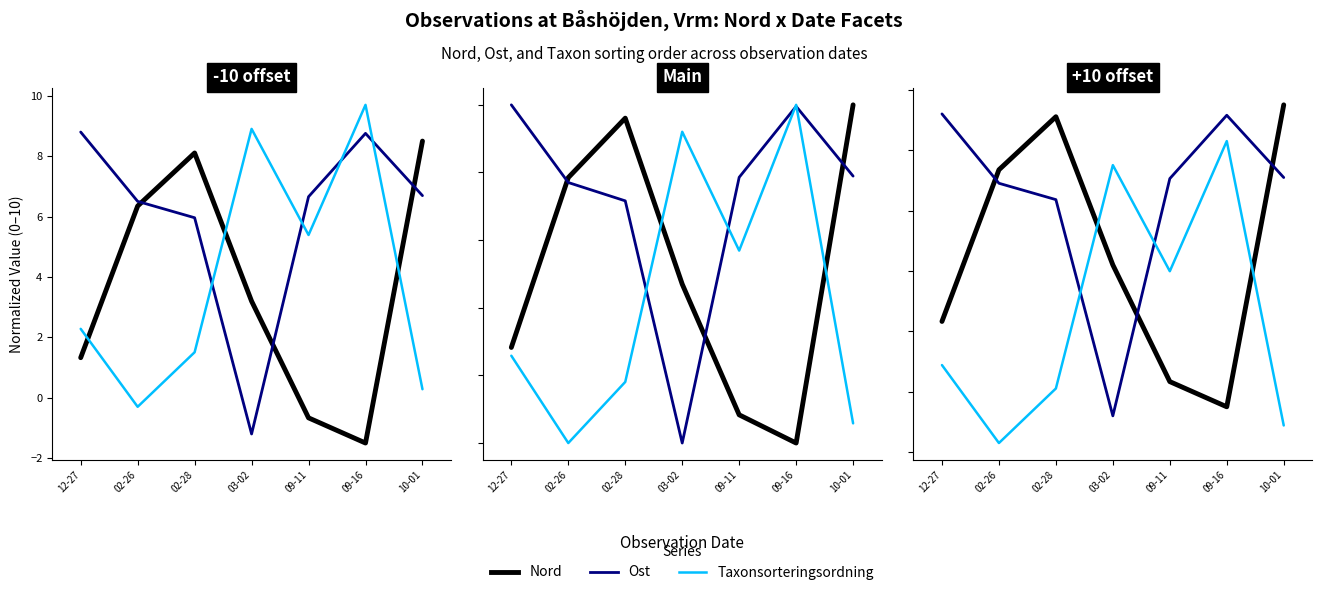

What is the label of the 6th point from the left?

09-16